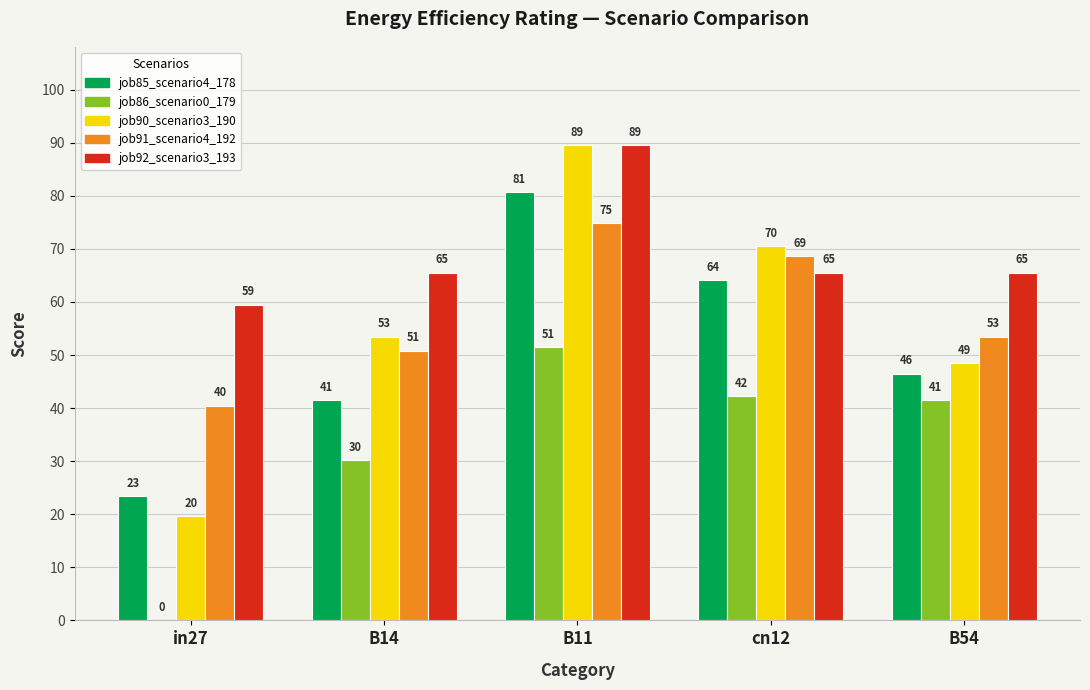

Does the chart contain stacked bars?

No